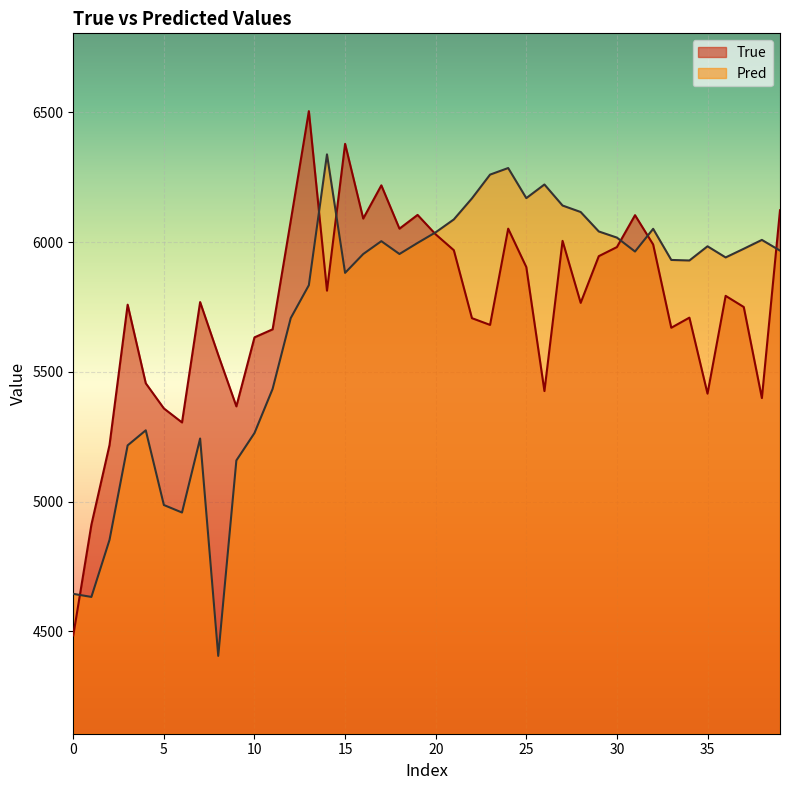

What are all the series names shown in the legend?

True, Pred